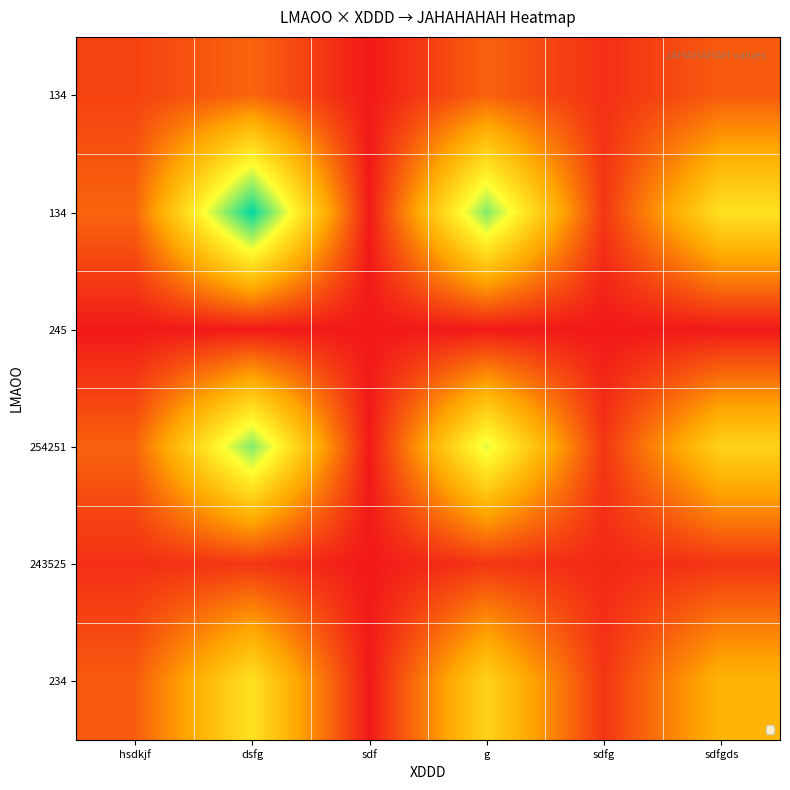

Which has a higher value, dsfg or sdf?

dsfg